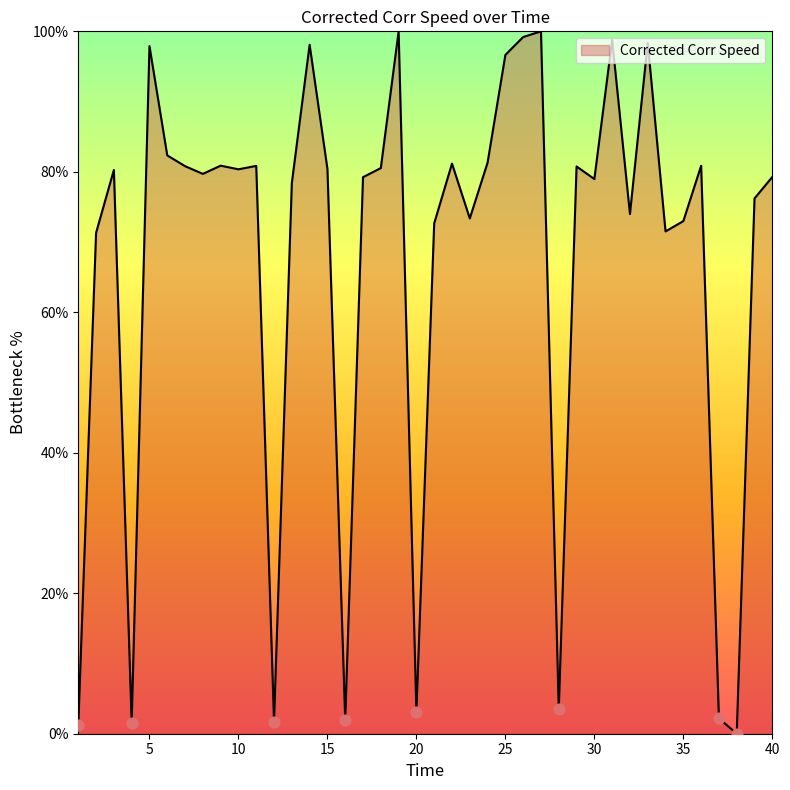

What is the maximum value shown in the chart?

100.0